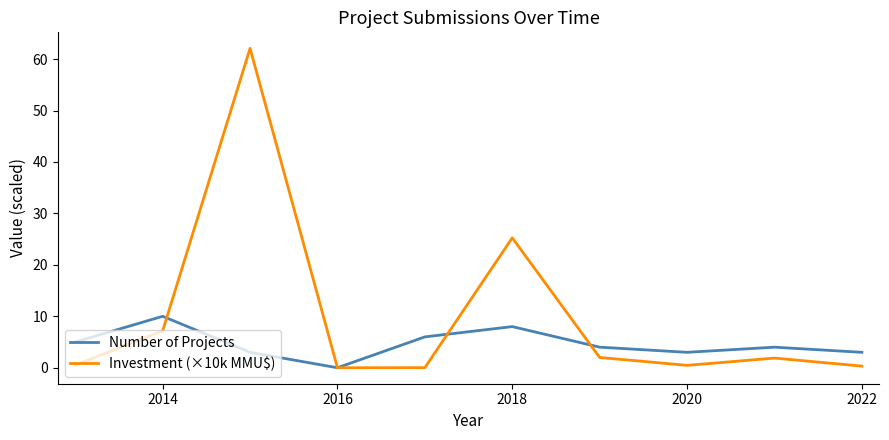

What is the highest value of the Number of Projects series?

10.0